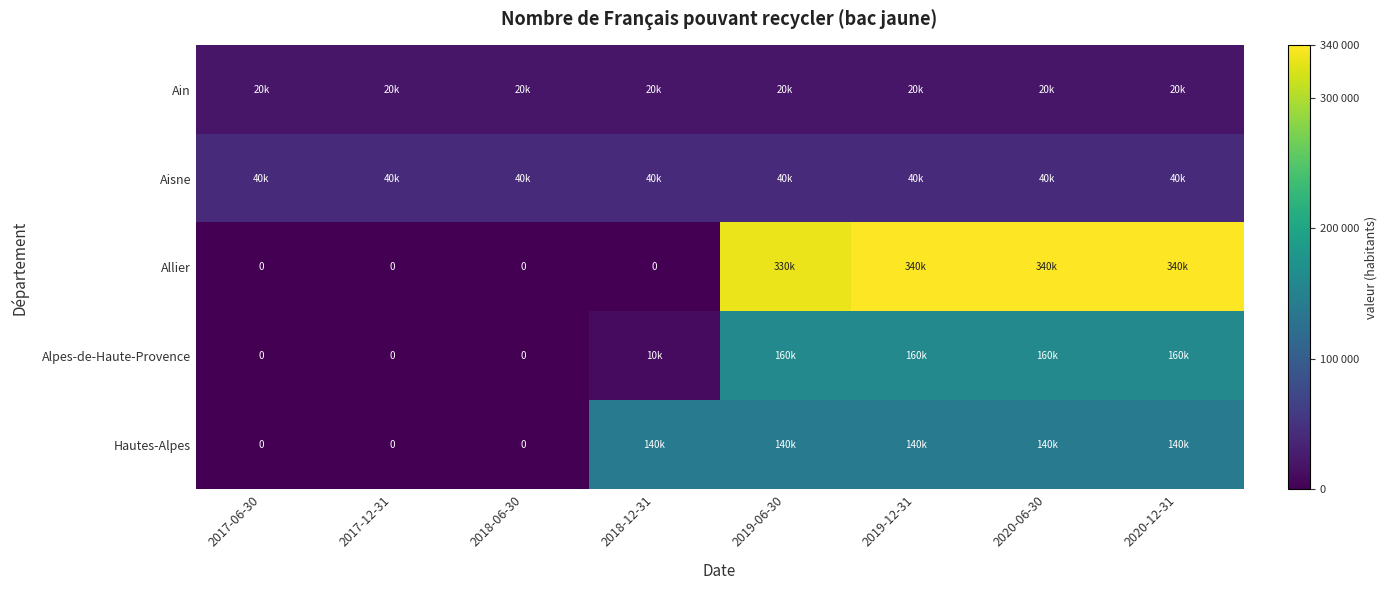

Which series has the largest range (max minus min)?

Allier